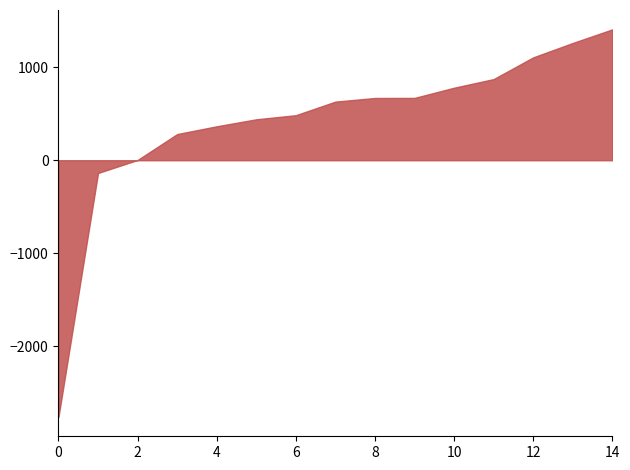

What is the change in value from 0 to 8?

+3429.0